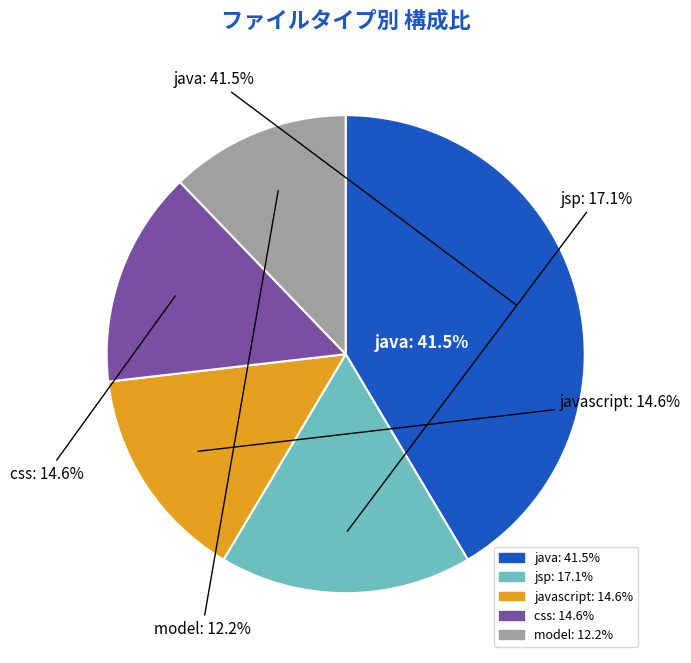

Does any single category account for the majority?

No